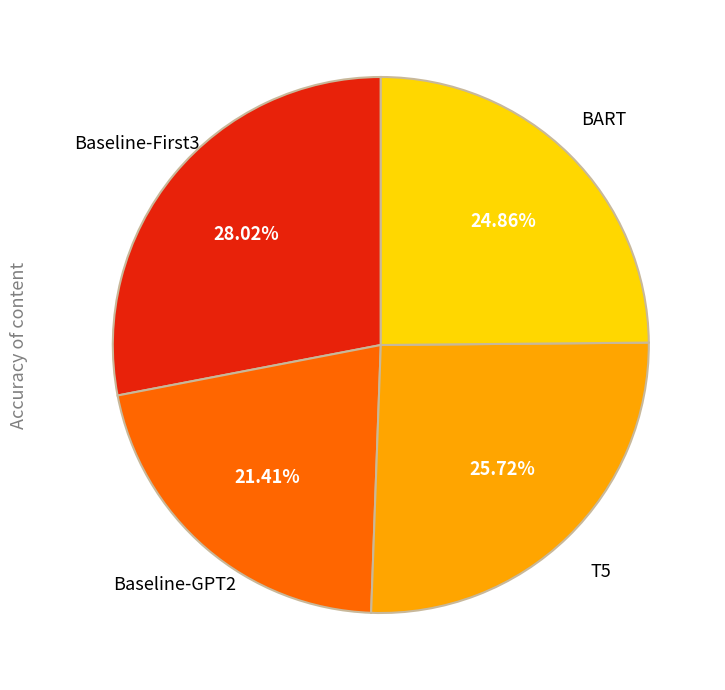

Is there a majority slice in this chart?

No